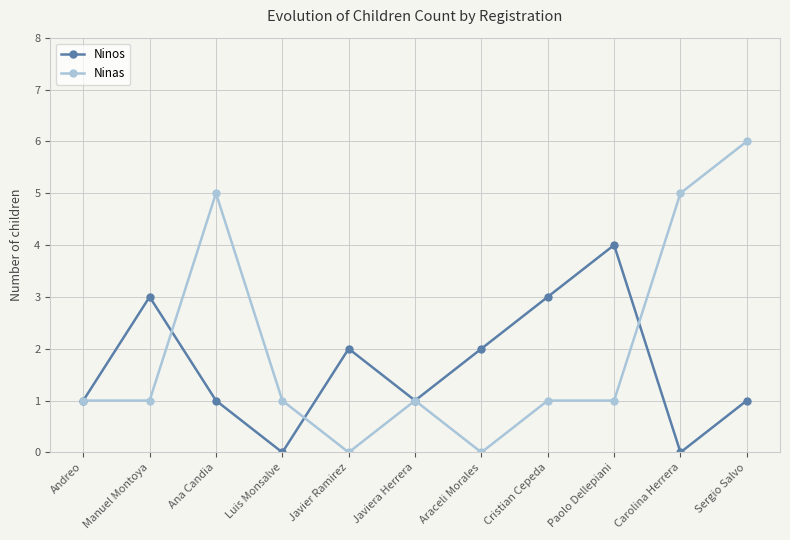

True or false: Ninas has more than 0 points higher than both neighbors.

True